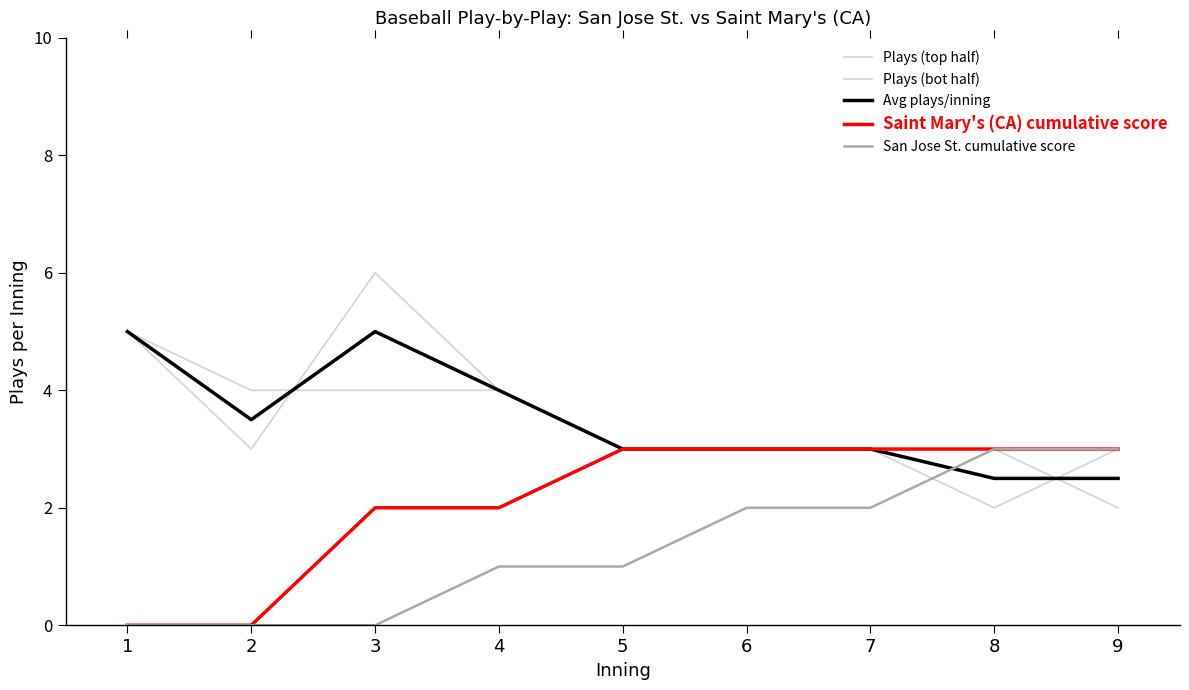

Reading left to right, list all the values displayed in this chart.

Plays (top half): 5.0	4.0	4.0	4.0	3.0	3.0	3.0	3.0	2.0
Plays (bot half): 5.0	3.0	6.0	4.0	3.0	3.0	3.0	2.0	3.0
Avg plays/inning: 5.0	3.5	5.0	4.0	3.0	3.0	3.0	2.5	2.5
Saint Mary's (CA) cumulative score: 0.0	0.0	2.0	2.0	3.0	3.0	3.0	3.0	3.0
San Jose St. cumulative score: 0.0	0.0	0.0	1.0	1.0	2.0	2.0	3.0	3.0